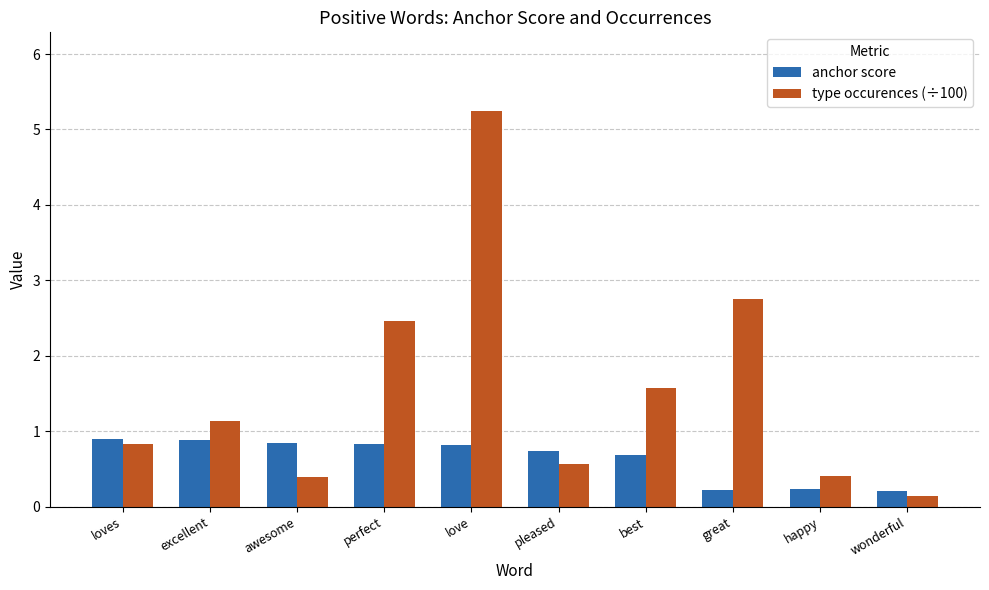

What is the highest value of the type occurences (÷100) series?

5.2